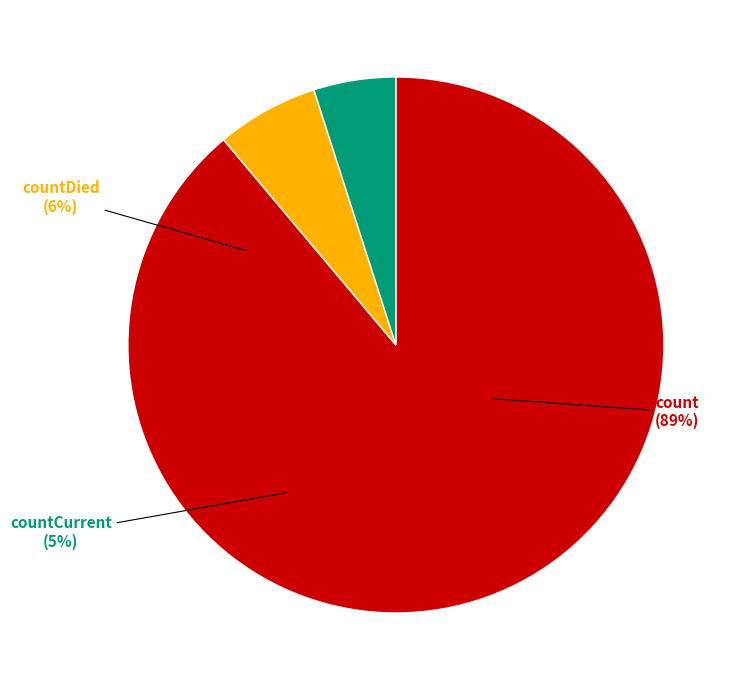

Rank the categories by value from lowest to highest.

countCurrent, countDied, count